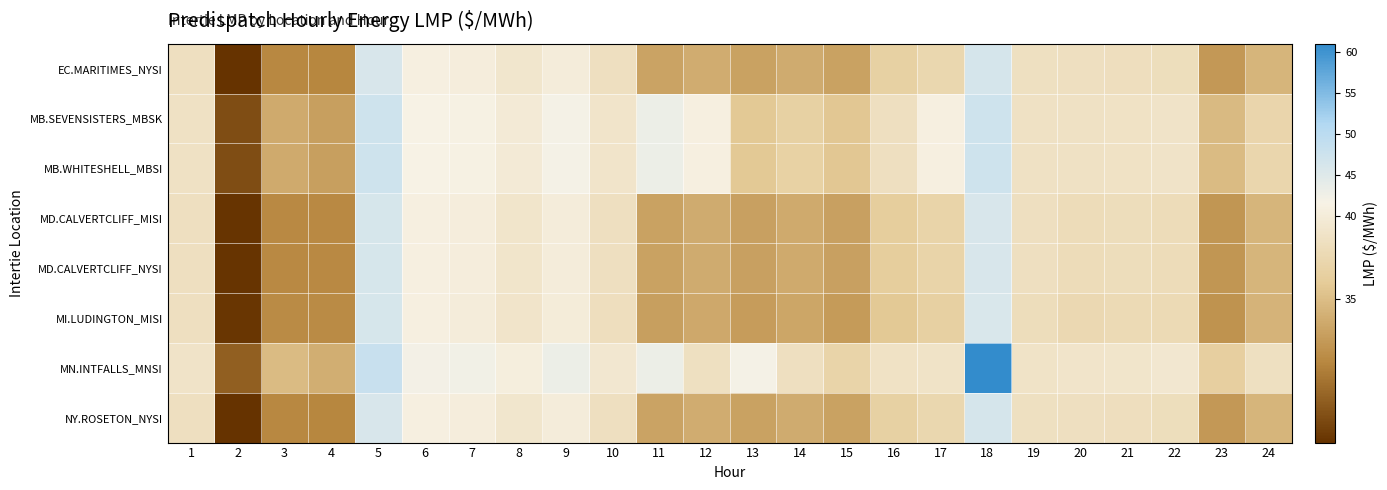

At 11, list the series in order from smallest to largest.

MI.LUDINGTON_MISI, MD.CALVERTCLIFF_MISI, MD.CALVERTCLIFF_NYSI, EC.MARITIMES_NYSI, NY.ROSETON_NYSI, MB.SEVENSISTERS_MBSK, MB.WHITESHELL_MBSI, MN.INTFALLS_MNSI